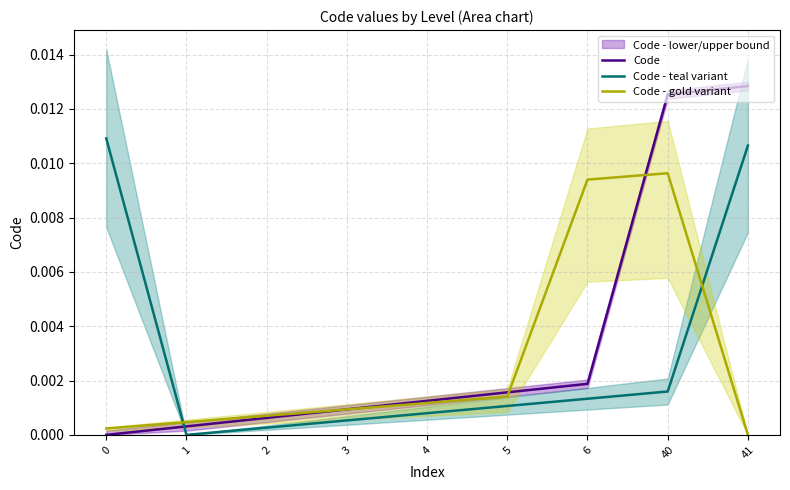

Is the value of Code - gold variant at 4 greater than the value of Code at 5?

No